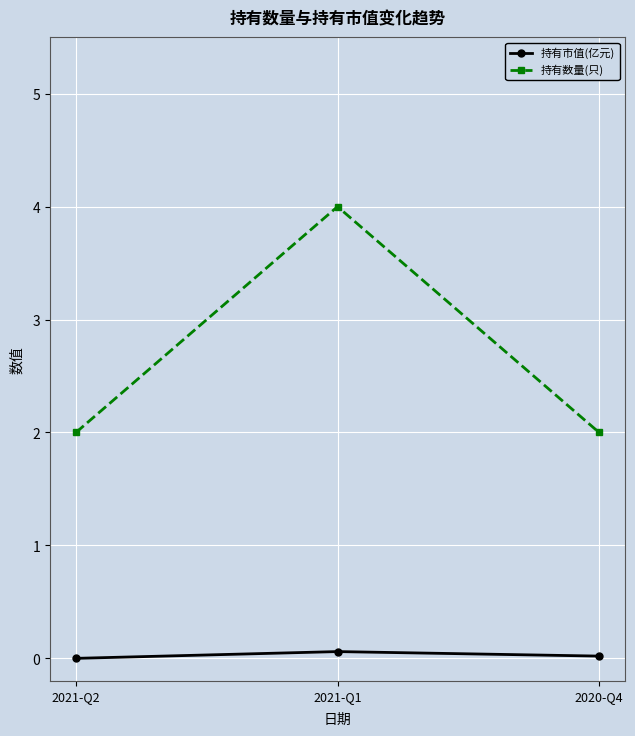

What is the value of the 持有数量(只) point at the 1st from the left?

2.0